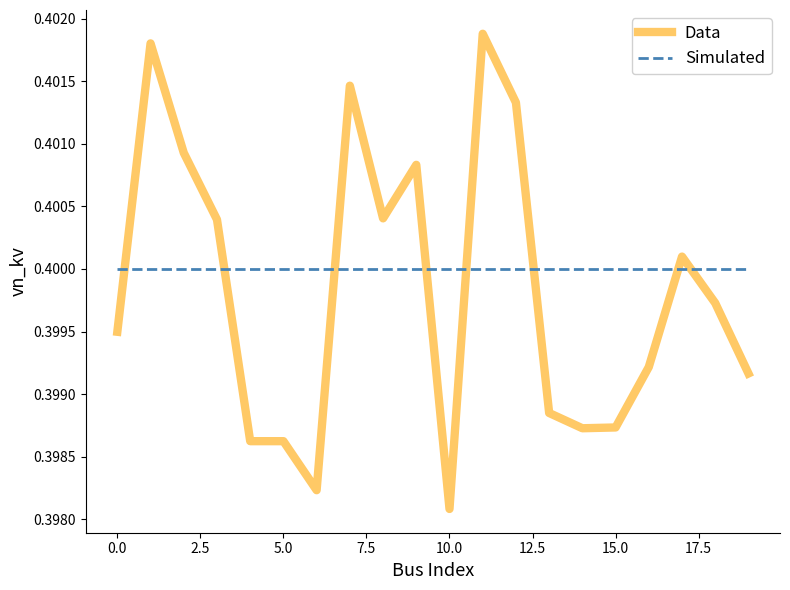

After their last crossing, which series has the higher values: Simulated or Data?

Simulated